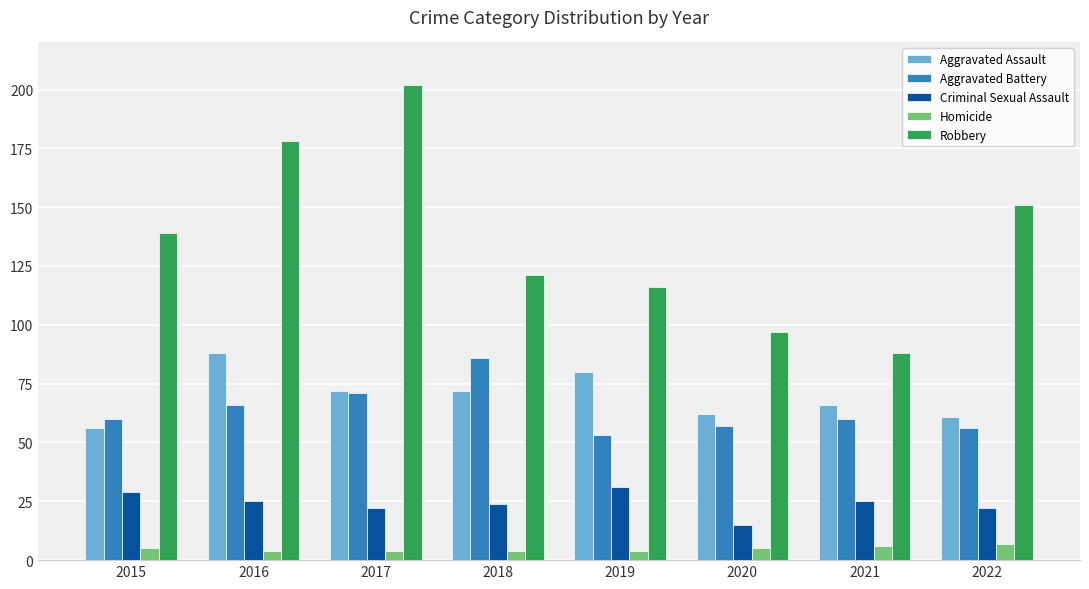

Reading left to right, extract all data points from this chart.

Aggravated Assault: 2015=56	2016=88	2017=72	2018=72	2019=80	2020=62	2021=66	2022=61
Aggravated Battery: 2015=60	2016=66	2017=71	2018=86	2019=53	2020=57	2021=60	2022=56
Criminal Sexual Assault: 2015=29	2016=25	2017=22	2018=24	2019=31	2020=15	2021=25	2022=22
Homicide: 2015=5	2016=4	2017=4	2018=4	2019=4	2020=5	2021=6	2022=7
Robbery: 2015=139	2016=178	2017=202	2018=121	2019=116	2020=97	2021=88	2022=151